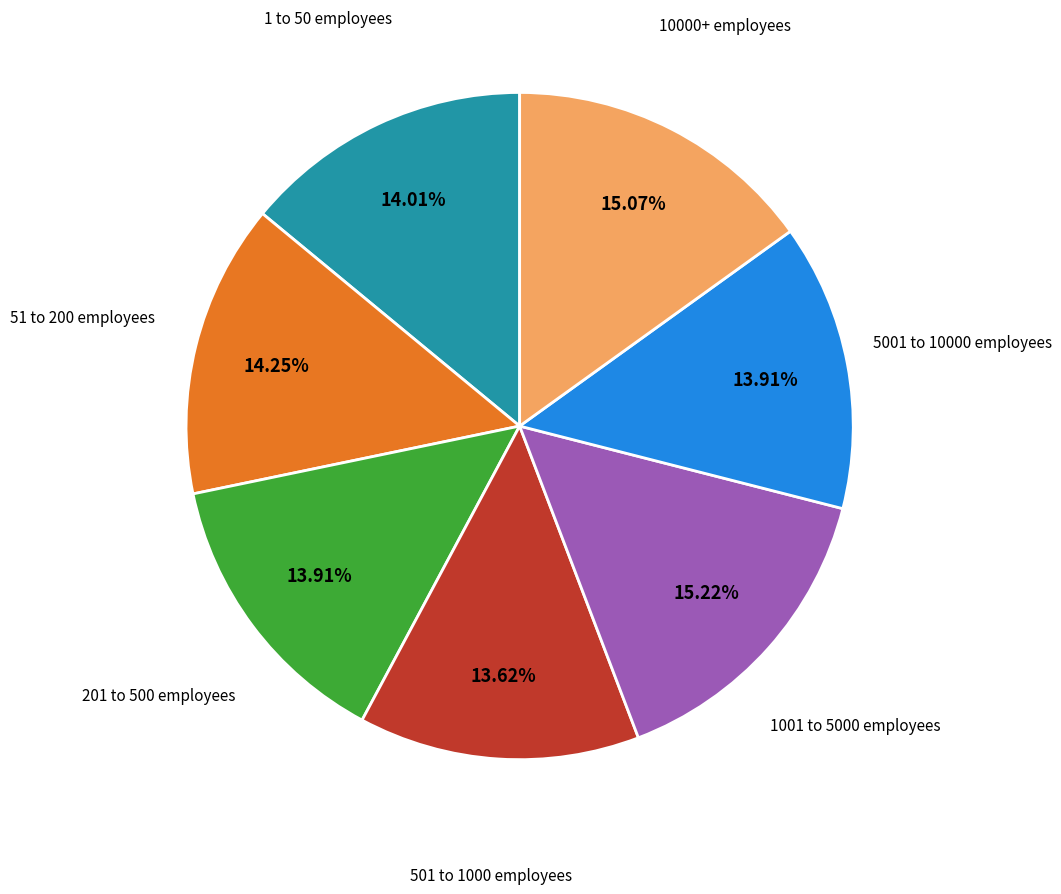

Does any single category account for the majority?

No